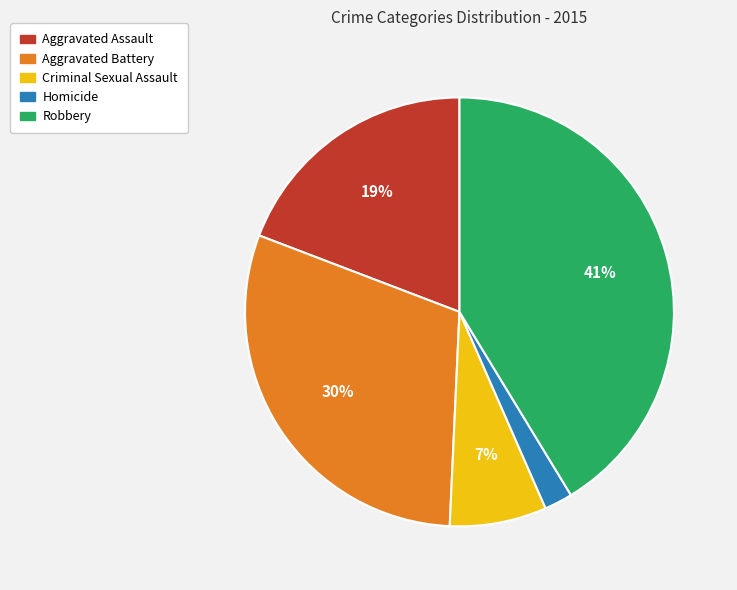

How many segments does this pie chart have?

5